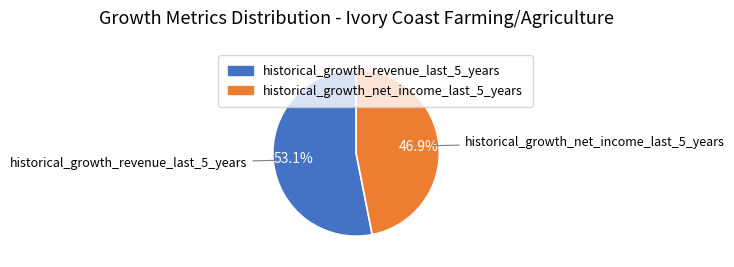

The historical_growth_revenue_last_5_years slice represents 62% of the pie. True or false?

False